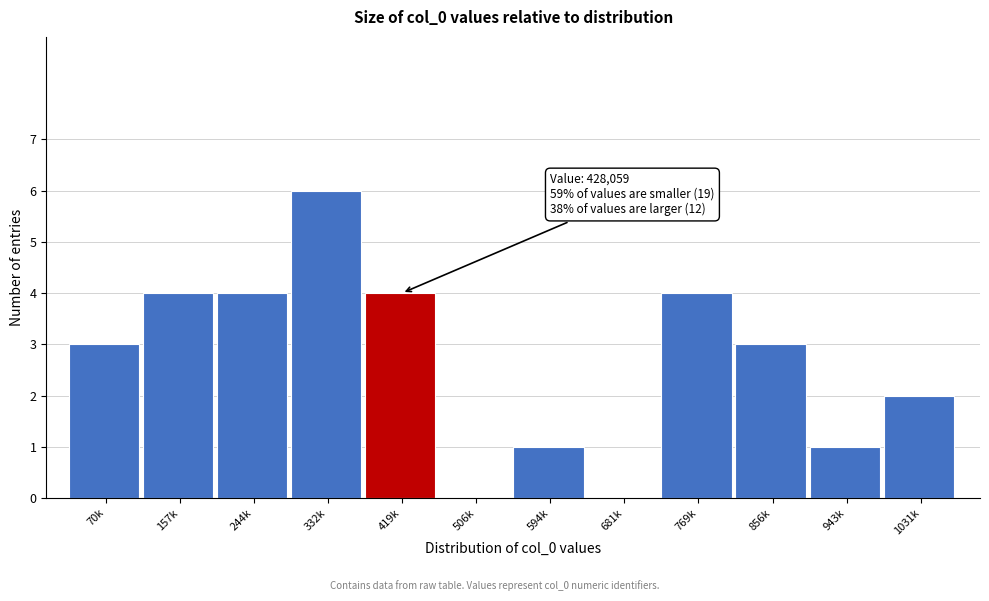

Reading left to right, list all the values displayed in this chart.

70k=3	157k=4	244k=4	332k=6	419k=4	506k=0	594k=1	681k=0	769k=4	856k=3	943k=1	1031k=2